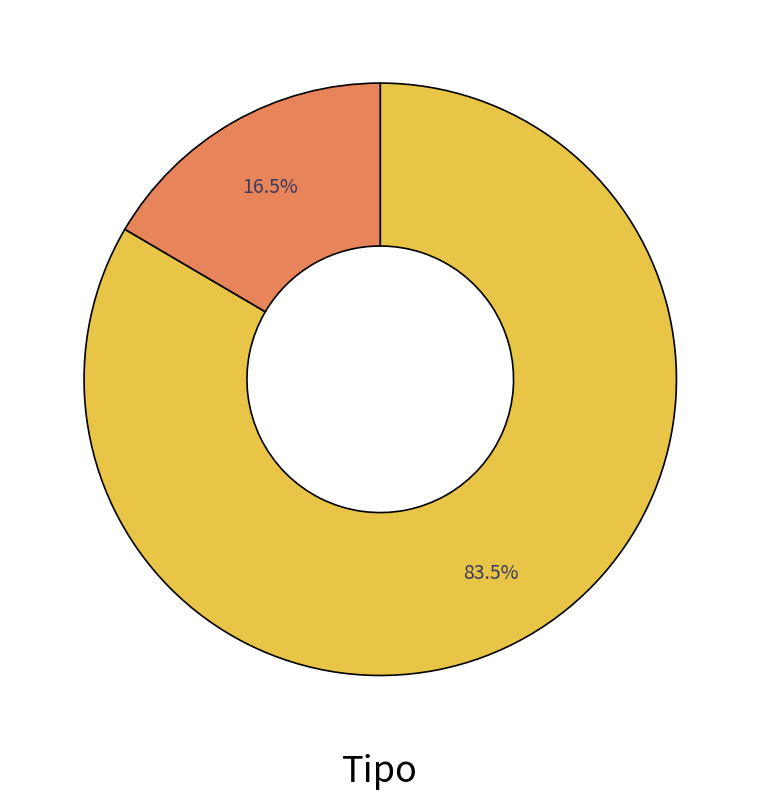

Does any single category account for the majority?

Yes